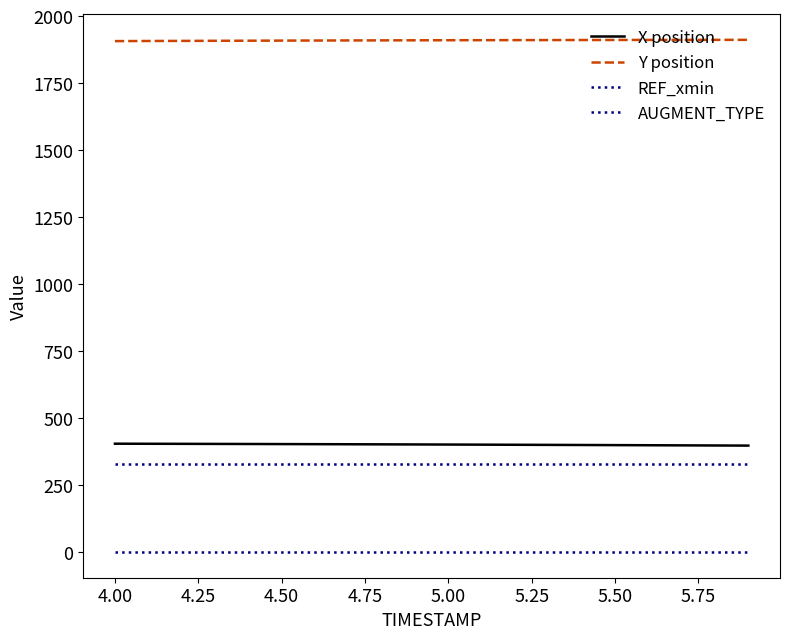

What is the difference between the maximum and minimum values in the Y position series?

4.7